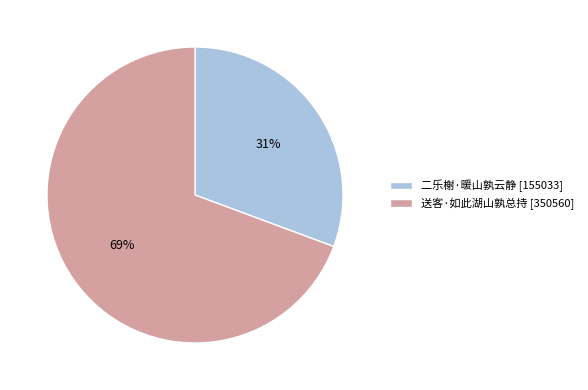

True or false: 送客·如此湖山孰总持 accounts for 69% of the total.

True